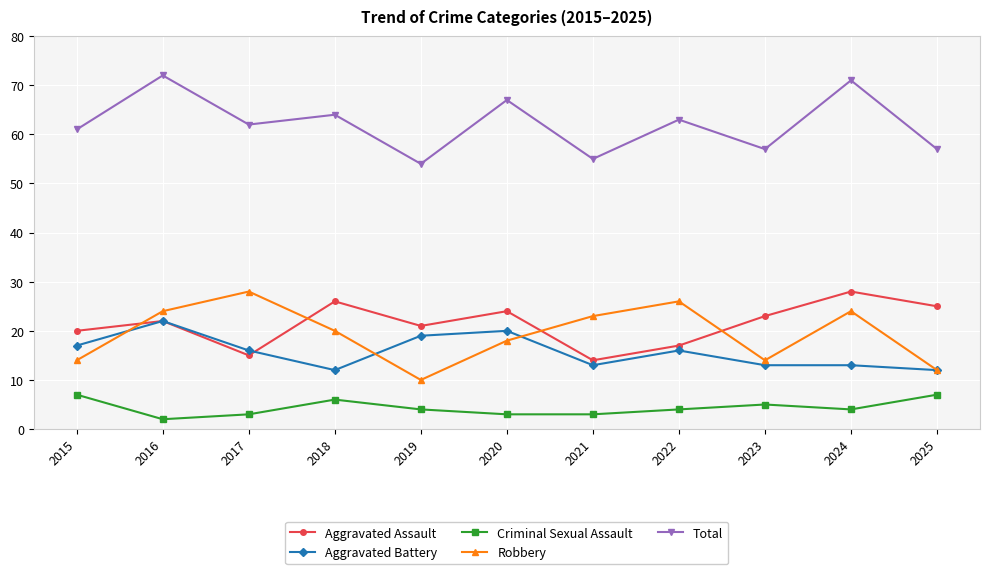

What is the total value across all series at 2022?

126